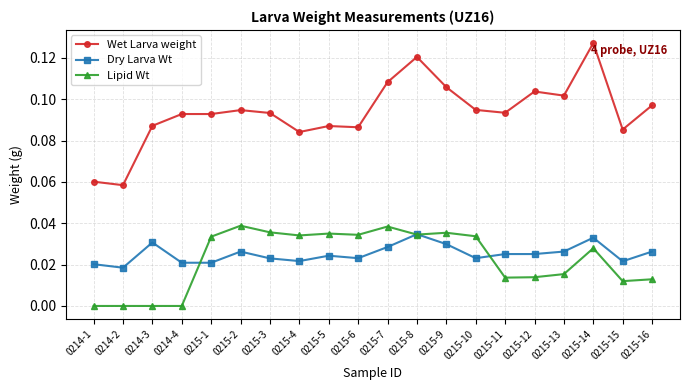

True or false: Wet Larva weight and Lipid Wt intersect in this chart.

False